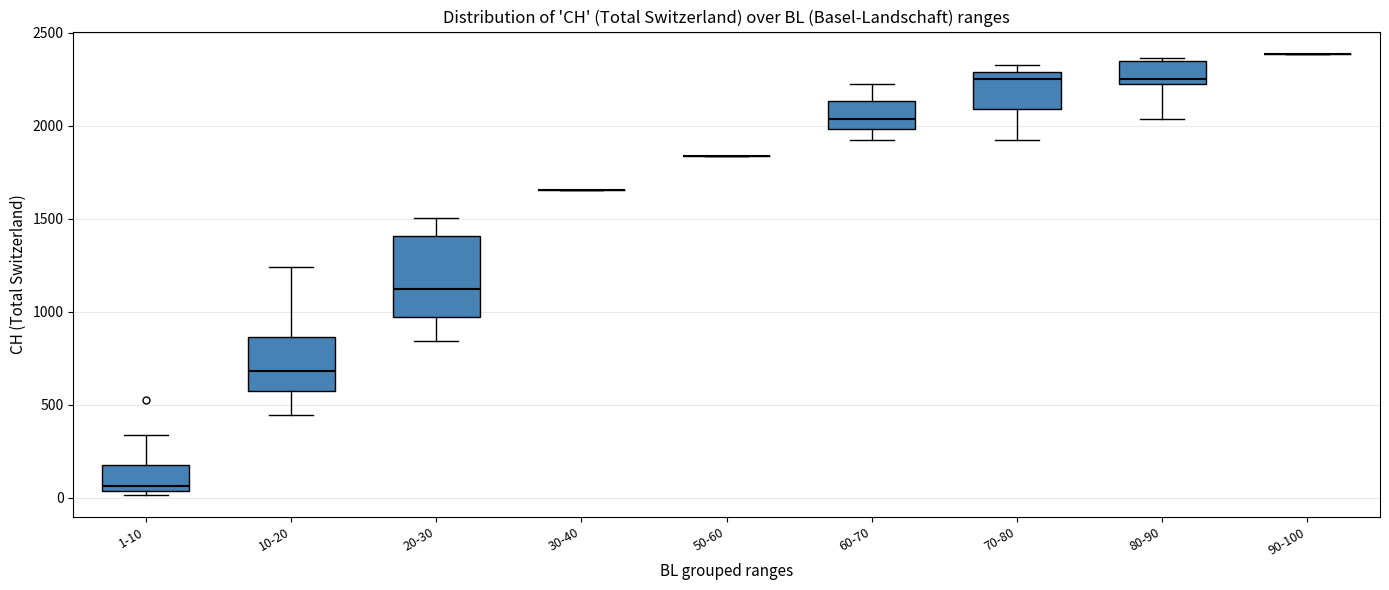

Which box is the tallest, from its lower edge to its upper edge?

20-30